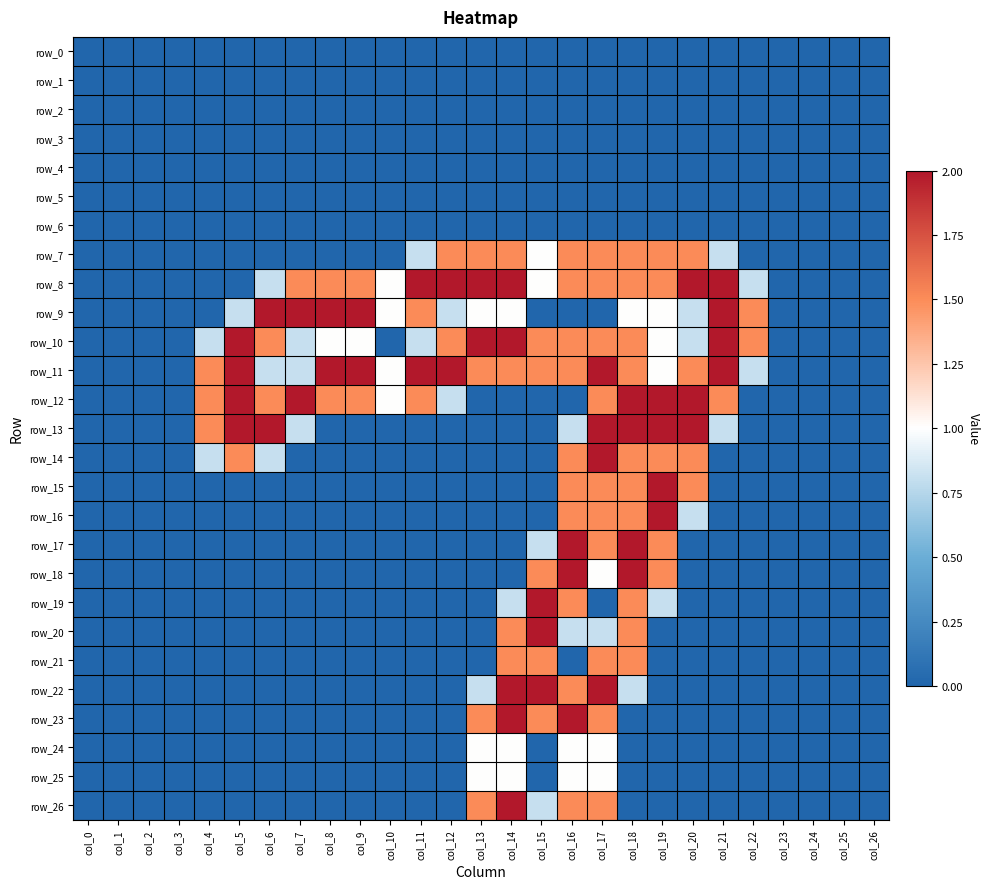

Reading left to right, transcribe all the data shown in this chart.

row_0: col_0=0.0	col_1=0.0	col_2=0.0	col_3=0.0	col_4=0.0	col_5=0.0	col_6=0.0	col_7=0.0	col_8=0.0	col_9=0.0	col_10=0.0	col_11=0.0	col_12=0.0	col_13=0.0	col_14=0.0	col_15=0.0	col_16=0.0	col_17=0.0	col_18=0.0	col_19=0.0	col_20=0.0	col_21=0.0	col_22=0.0	col_23=0.0	col_24=0.0	col_25=0.0	col_26=0.0
row_1: col_0=0.0	col_1=0.0	col_2=0.0	col_3=0.0	col_4=0.0	col_5=0.0	col_6=0.0	col_7=0.0	col_8=0.0	col_9=0.0	col_10=0.0	col_11=0.0	col_12=0.0	col_13=0.0	col_14=0.0	col_15=0.0	col_16=0.0	col_17=0.0	col_18=0.0	col_19=0.0	col_20=0.0	col_21=0.0	col_22=0.0	col_23=0.0	col_24=0.0	col_25=0.0	col_26=0.0
row_2: col_0=0.0	col_1=0.0	col_2=0.0	col_3=0.0	col_4=0.0	col_5=0.0	col_6=0.0	col_7=0.0	col_8=0.0	col_9=0.0	col_10=0.0	col_11=0.0	col_12=0.0	col_13=0.0	col_14=0.0	col_15=0.0	col_16=0.0	col_17=0.0	col_18=0.0	col_19=0.0	col_20=0.0	col_21=0.0	col_22=0.0	col_23=0.0	col_24=0.0	col_25=0.0	col_26=0.0
row_3: col_0=0.0	col_1=0.0	col_2=0.0	col_3=0.0	col_4=0.0	col_5=0.0	col_6=0.0	col_7=0.0	col_8=0.0	col_9=0.0	col_10=0.0	col_11=0.0	col_12=0.0	col_13=0.0	col_14=0.0	col_15=0.0	col_16=0.0	col_17=0.0	col_18=0.0	col_19=0.0	col_20=0.0	col_21=0.0	col_22=0.0	col_23=0.0	col_24=0.0	col_25=0.0	col_26=0.0
row_4: col_0=0.0	col_1=0.0	col_2=0.0	col_3=0.0	col_4=0.0	col_5=0.0	col_6=0.0	col_7=0.0	col_8=0.0	col_9=0.0	col_10=0.0	col_11=0.0	col_12=0.0	col_13=0.0	col_14=0.0	col_15=0.0	col_16=0.0	col_17=0.0	col_18=0.0	col_19=0.0	col_20=0.0	col_21=0.0	col_22=0.0	col_23=0.0	col_24=0.0	col_25=0.0	col_26=0.0
row_5: col_0=0.0	col_1=0.0	col_2=0.0	col_3=0.0	col_4=0.0	col_5=0.0	col_6=0.0	col_7=0.0	col_8=0.0	col_9=0.0	col_10=0.0	col_11=0.0	col_12=0.0	col_13=0.0	col_14=0.0	col_15=0.0	col_16=0.0	col_17=0.0	col_18=0.0	col_19=0.0	col_20=0.0	col_21=0.0	col_22=0.0	col_23=0.0	col_24=0.0	col_25=0.0	col_26=0.0
row_6: col_0=0.0	col_1=0.0	col_2=0.0	col_3=0.0	col_4=0.0	col_5=0.0	col_6=0.0	col_7=0.0	col_8=0.0	col_9=0.0	col_10=0.0	col_11=0.0	col_12=0.0	col_13=0.0	col_14=0.0	col_15=0.0	col_16=0.0	col_17=0.0	col_18=0.0	col_19=0.0	col_20=0.0	col_21=0.0	col_22=0.0	col_23=0.0	col_24=0.0	col_25=0.0	col_26=0.0
row_7: col_0=0.0	col_1=0.0	col_2=0.0	col_3=0.0	col_4=0.0	col_5=0.0	col_6=0.0	col_7=0.0	col_8=0.0	col_9=0.0	col_10=0.0	col_11=0.8	col_12=1.5	col_13=1.5	col_14=1.5	col_15=1.0	col_16=1.5	col_17=1.5	col_18=1.5	col_19=1.5	col_20=1.5	col_21=0.8	col_22=0.0	col_23=0.0	col_24=0.0	col_25=0.0	col_26=0.0
row_8: col_0=0.0	col_1=0.0	col_2=0.0	col_3=0.0	col_4=0.0	col_5=0.0	col_6=0.8	col_7=1.5	col_8=1.5	col_9=1.5	col_10=1.0	col_11=2.0	col_12=2.0	col_13=2.0	col_14=2.0	col_15=1.0	col_16=1.5	col_17=1.5	col_18=1.5	col_19=1.5	col_20=2.0	col_21=2.0	col_22=0.8	col_23=0.0	col_24=0.0	col_25=0.0	col_26=0.0
row_9: col_0=0.0	col_1=0.0	col_2=0.0	col_3=0.0	col_4=0.0	col_5=0.8	col_6=2.0	col_7=2.0	col_8=2.0	col_9=2.0	col_10=1.0	col_11=1.5	col_12=0.8	col_13=1.0	col_14=1.0	col_15=0.0	col_16=0.0	col_17=0.0	col_18=1.0	col_19=1.0	col_20=0.8	col_21=2.0	col_22=1.5	col_23=0.0	col_24=0.0	col_25=0.0	col_26=0.0
row_10: col_0=0.0	col_1=0.0	col_2=0.0	col_3=0.0	col_4=0.8	col_5=2.0	col_6=1.5	col_7=0.8	col_8=1.0	col_9=1.0	col_10=0.0	col_11=0.8	col_12=1.5	col_13=2.0	col_14=2.0	col_15=1.5	col_16=1.5	col_17=1.5	col_18=1.5	col_19=1.0	col_20=0.8	col_21=2.0	col_22=1.5	col_23=0.0	col_24=0.0	col_25=0.0	col_26=0.0
row_11: col_0=0.0	col_1=0.0	col_2=0.0	col_3=0.0	col_4=1.5	col_5=2.0	col_6=0.8	col_7=0.8	col_8=2.0	col_9=2.0	col_10=1.0	col_11=2.0	col_12=2.0	col_13=1.5	col_14=1.5	col_15=1.5	col_16=1.5	col_17=2.0	col_18=1.5	col_19=1.0	col_20=1.5	col_21=2.0	col_22=0.8	col_23=0.0	col_24=0.0	col_25=0.0	col_26=0.0
row_12: col_0=0.0	col_1=0.0	col_2=0.0	col_3=0.0	col_4=1.5	col_5=2.0	col_6=1.5	col_7=2.0	col_8=1.5	col_9=1.5	col_10=1.0	col_11=1.5	col_12=0.8	col_13=0.0	col_14=0.0	col_15=0.0	col_16=0.0	col_17=1.5	col_18=2.0	col_19=2.0	col_20=2.0	col_21=1.5	col_22=0.0	col_23=0.0	col_24=0.0	col_25=0.0	col_26=0.0
row_13: col_0=0.0	col_1=0.0	col_2=0.0	col_3=0.0	col_4=1.5	col_5=2.0	col_6=2.0	col_7=0.8	col_8=0.0	col_9=0.0	col_10=0.0	col_11=0.0	col_12=0.0	col_13=0.0	col_14=0.0	col_15=0.0	col_16=0.8	col_17=2.0	col_18=2.0	col_19=2.0	col_20=2.0	col_21=0.8	col_22=0.0	col_23=0.0	col_24=0.0	col_25=0.0	col_26=0.0
row_14: col_0=0.0	col_1=0.0	col_2=0.0	col_3=0.0	col_4=0.8	col_5=1.5	col_6=0.8	col_7=0.0	col_8=0.0	col_9=0.0	col_10=0.0	col_11=0.0	col_12=0.0	col_13=0.0	col_14=0.0	col_15=0.0	col_16=1.5	col_17=2.0	col_18=1.5	col_19=1.5	col_20=1.5	col_21=0.0	col_22=0.0	col_23=0.0	col_24=0.0	col_25=0.0	col_26=0.0
row_15: col_0=0.0	col_1=0.0	col_2=0.0	col_3=0.0	col_4=0.0	col_5=0.0	col_6=0.0	col_7=0.0	col_8=0.0	col_9=0.0	col_10=0.0	col_11=0.0	col_12=0.0	col_13=0.0	col_14=0.0	col_15=0.0	col_16=1.5	col_17=1.5	col_18=1.5	col_19=2.0	col_20=1.5	col_21=0.0	col_22=0.0	col_23=0.0	col_24=0.0	col_25=0.0	col_26=0.0
row_16: col_0=0.0	col_1=0.0	col_2=0.0	col_3=0.0	col_4=0.0	col_5=0.0	col_6=0.0	col_7=0.0	col_8=0.0	col_9=0.0	col_10=0.0	col_11=0.0	col_12=0.0	col_13=0.0	col_14=0.0	col_15=0.0	col_16=1.5	col_17=1.5	col_18=1.5	col_19=2.0	col_20=0.8	col_21=0.0	col_22=0.0	col_23=0.0	col_24=0.0	col_25=0.0	col_26=0.0
row_17: col_0=0.0	col_1=0.0	col_2=0.0	col_3=0.0	col_4=0.0	col_5=0.0	col_6=0.0	col_7=0.0	col_8=0.0	col_9=0.0	col_10=0.0	col_11=0.0	col_12=0.0	col_13=0.0	col_14=0.0	col_15=0.8	col_16=2.0	col_17=1.5	col_18=2.0	col_19=1.5	col_20=0.0	col_21=0.0	col_22=0.0	col_23=0.0	col_24=0.0	col_25=0.0	col_26=0.0
row_18: col_0=0.0	col_1=0.0	col_2=0.0	col_3=0.0	col_4=0.0	col_5=0.0	col_6=0.0	col_7=0.0	col_8=0.0	col_9=0.0	col_10=0.0	col_11=0.0	col_12=0.0	col_13=0.0	col_14=0.0	col_15=1.5	col_16=2.0	col_17=1.0	col_18=2.0	col_19=1.5	col_20=0.0	col_21=0.0	col_22=0.0	col_23=0.0	col_24=0.0	col_25=0.0	col_26=0.0
row_19: col_0=0.0	col_1=0.0	col_2=0.0	col_3=0.0	col_4=0.0	col_5=0.0	col_6=0.0	col_7=0.0	col_8=0.0	col_9=0.0	col_10=0.0	col_11=0.0	col_12=0.0	col_13=0.0	col_14=0.8	col_15=2.0	col_16=1.5	col_17=0.0	col_18=1.5	col_19=0.8	col_20=0.0	col_21=0.0	col_22=0.0	col_23=0.0	col_24=0.0	col_25=0.0	col_26=0.0
row_20: col_0=0.0	col_1=0.0	col_2=0.0	col_3=0.0	col_4=0.0	col_5=0.0	col_6=0.0	col_7=0.0	col_8=0.0	col_9=0.0	col_10=0.0	col_11=0.0	col_12=0.0	col_13=0.0	col_14=1.5	col_15=2.0	col_16=0.8	col_17=0.8	col_18=1.5	col_19=0.0	col_20=0.0	col_21=0.0	col_22=0.0	col_23=0.0	col_24=0.0	col_25=0.0	col_26=0.0
row_21: col_0=0.0	col_1=0.0	col_2=0.0	col_3=0.0	col_4=0.0	col_5=0.0	col_6=0.0	col_7=0.0	col_8=0.0	col_9=0.0	col_10=0.0	col_11=0.0	col_12=0.0	col_13=0.0	col_14=1.5	col_15=1.5	col_16=0.0	col_17=1.5	col_18=1.5	col_19=0.0	col_20=0.0	col_21=0.0	col_22=0.0	col_23=0.0	col_24=0.0	col_25=0.0	col_26=0.0
row_22: col_0=0.0	col_1=0.0	col_2=0.0	col_3=0.0	col_4=0.0	col_5=0.0	col_6=0.0	col_7=0.0	col_8=0.0	col_9=0.0	col_10=0.0	col_11=0.0	col_12=0.0	col_13=0.8	col_14=2.0	col_15=2.0	col_16=1.5	col_17=2.0	col_18=0.8	col_19=0.0	col_20=0.0	col_21=0.0	col_22=0.0	col_23=0.0	col_24=0.0	col_25=0.0	col_26=0.0
row_23: col_0=0.0	col_1=0.0	col_2=0.0	col_3=0.0	col_4=0.0	col_5=0.0	col_6=0.0	col_7=0.0	col_8=0.0	col_9=0.0	col_10=0.0	col_11=0.0	col_12=0.0	col_13=1.5	col_14=2.0	col_15=1.5	col_16=2.0	col_17=1.5	col_18=0.0	col_19=0.0	col_20=0.0	col_21=0.0	col_22=0.0	col_23=0.0	col_24=0.0	col_25=0.0	col_26=0.0
row_24: col_0=0.0	col_1=0.0	col_2=0.0	col_3=0.0	col_4=0.0	col_5=0.0	col_6=0.0	col_7=0.0	col_8=0.0	col_9=0.0	col_10=0.0	col_11=0.0	col_12=0.0	col_13=1.0	col_14=1.0	col_15=0.0	col_16=1.0	col_17=1.0	col_18=0.0	col_19=0.0	col_20=0.0	col_21=0.0	col_22=0.0	col_23=0.0	col_24=0.0	col_25=0.0	col_26=0.0
row_25: col_0=0.0	col_1=0.0	col_2=0.0	col_3=0.0	col_4=0.0	col_5=0.0	col_6=0.0	col_7=0.0	col_8=0.0	col_9=0.0	col_10=0.0	col_11=0.0	col_12=0.0	col_13=1.0	col_14=1.0	col_15=0.0	col_16=1.0	col_17=1.0	col_18=0.0	col_19=0.0	col_20=0.0	col_21=0.0	col_22=0.0	col_23=0.0	col_24=0.0	col_25=0.0	col_26=0.0
row_26: col_0=0.0	col_1=0.0	col_2=0.0	col_3=0.0	col_4=0.0	col_5=0.0	col_6=0.0	col_7=0.0	col_8=0.0	col_9=0.0	col_10=0.0	col_11=0.0	col_12=0.0	col_13=1.5	col_14=2.0	col_15=0.8	col_16=1.5	col_17=1.5	col_18=0.0	col_19=0.0	col_20=0.0	col_21=0.0	col_22=0.0	col_23=0.0	col_24=0.0	col_25=0.0	col_26=0.0